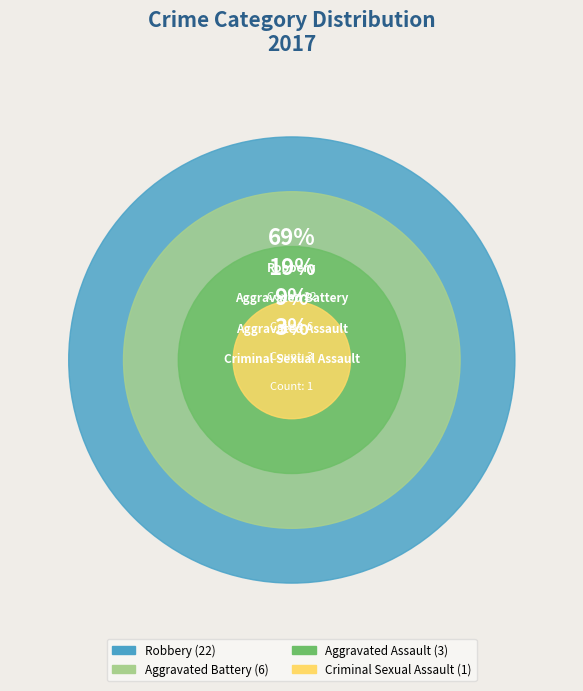

Which slice is the largest?

Robbery